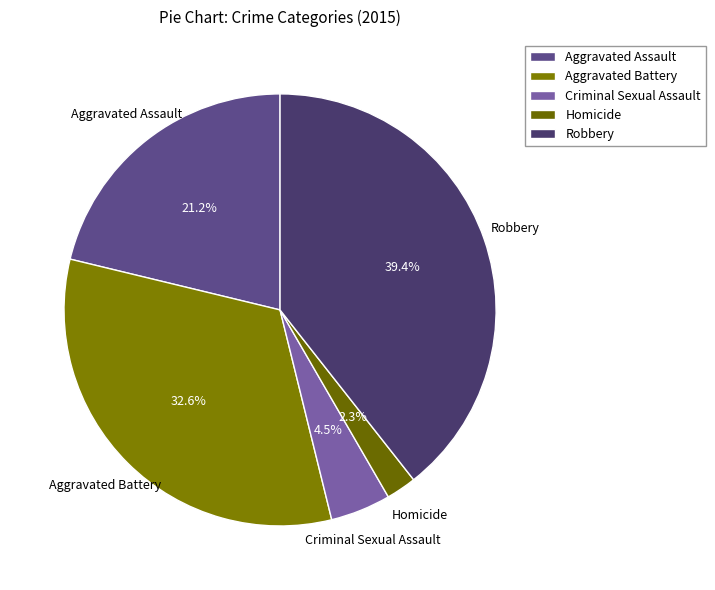

Is there any slice that represents more than half of the pie?

No